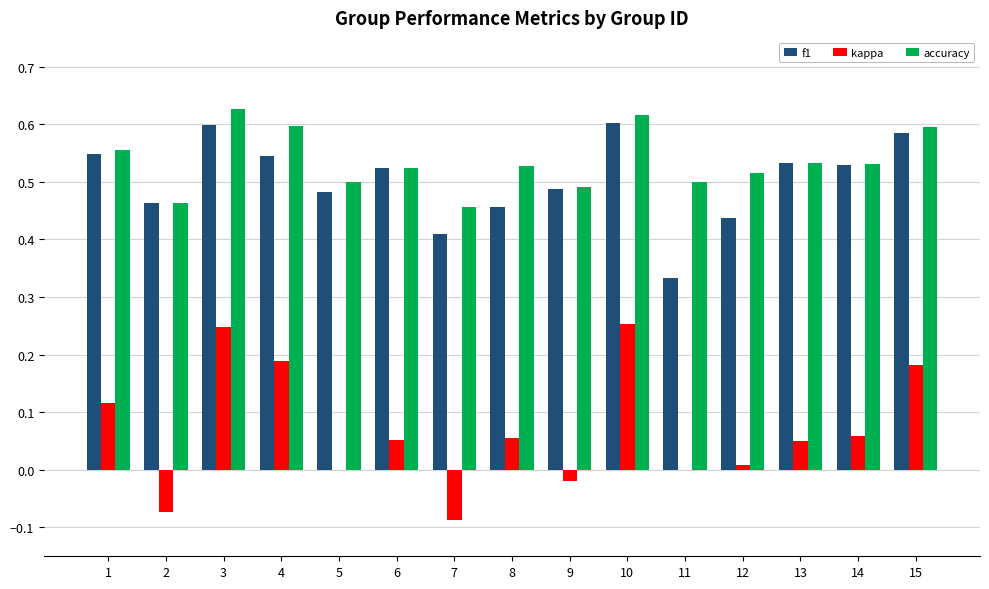

What is the sum of all f1 values?

7.5